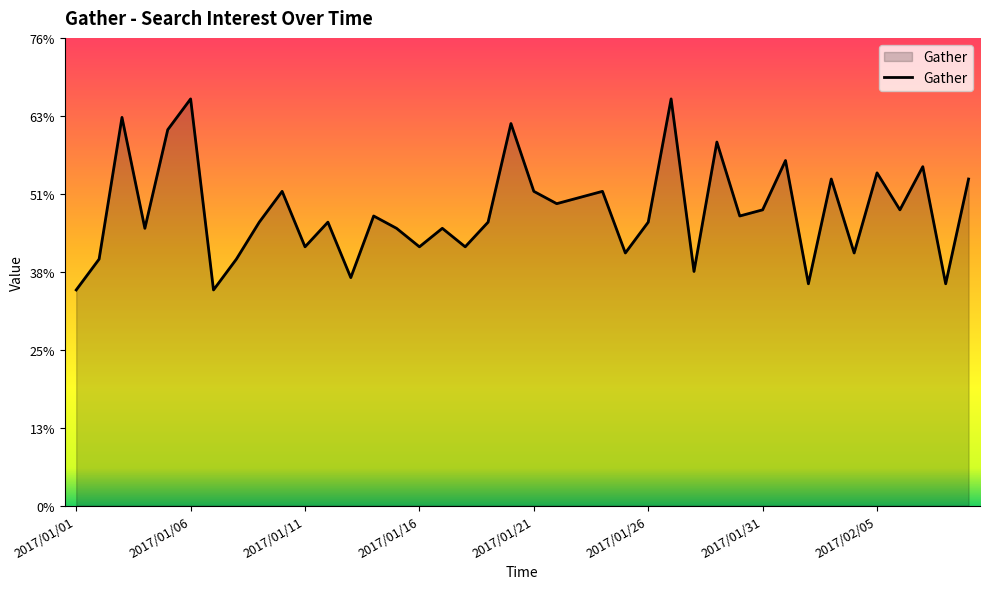

What is the maximum value shown in the chart?

66